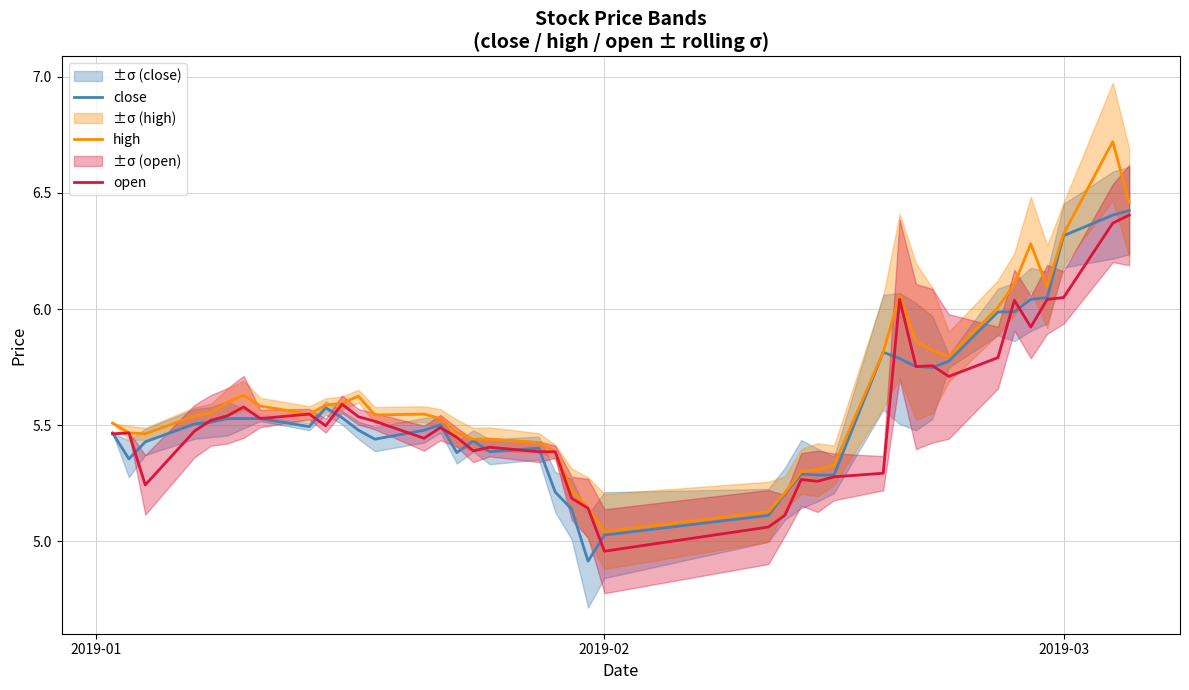

Does the chart display data point markers on the line(s)?

No